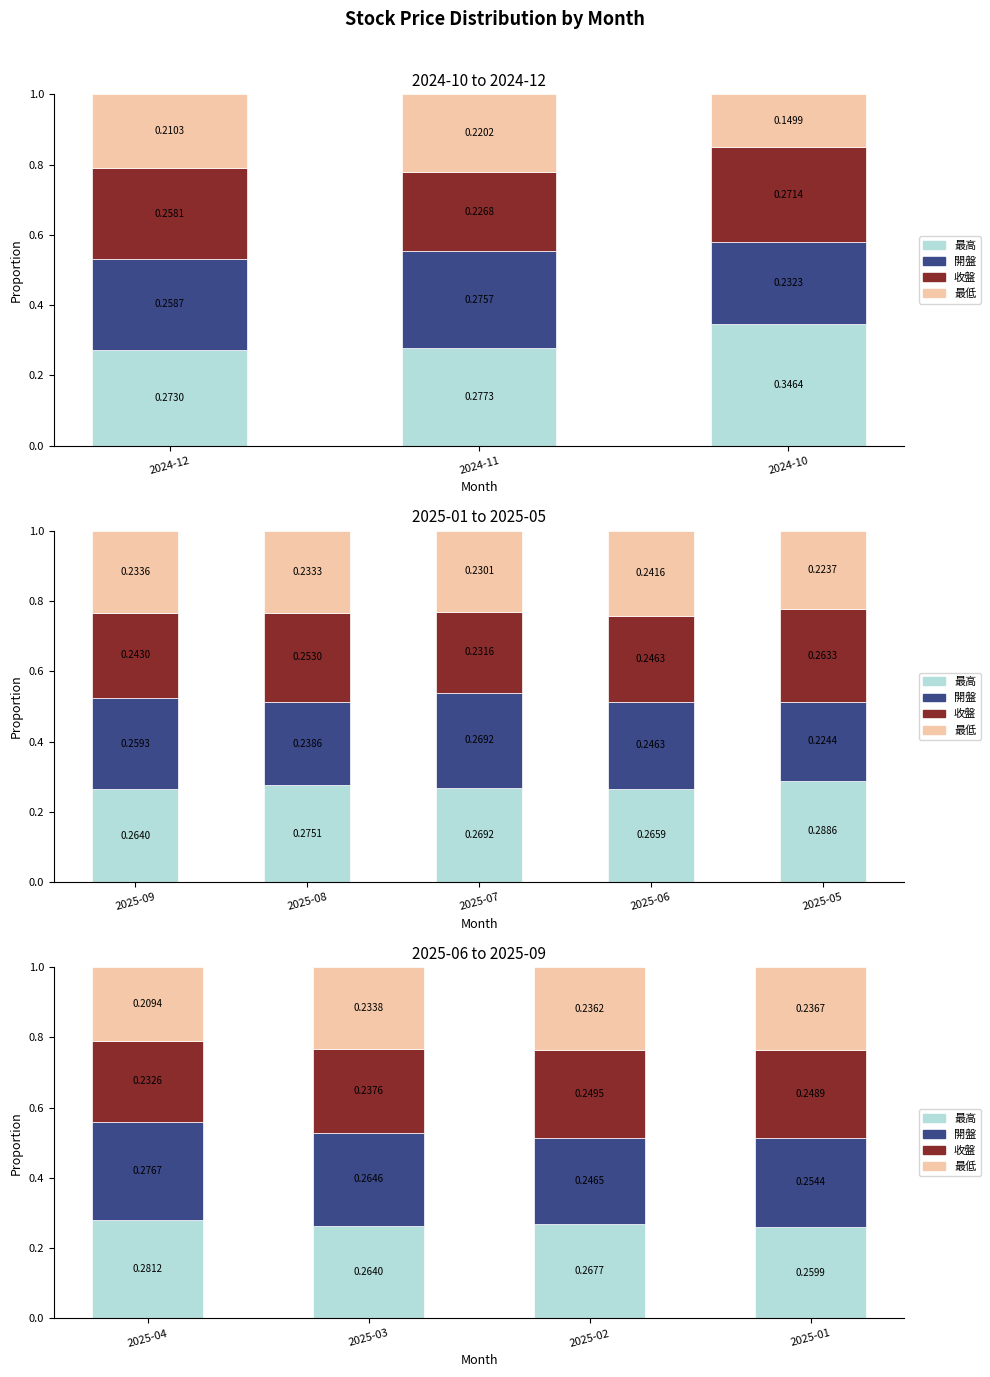

The 最高 series shows 0.5 at 2025-03. True or false?

False